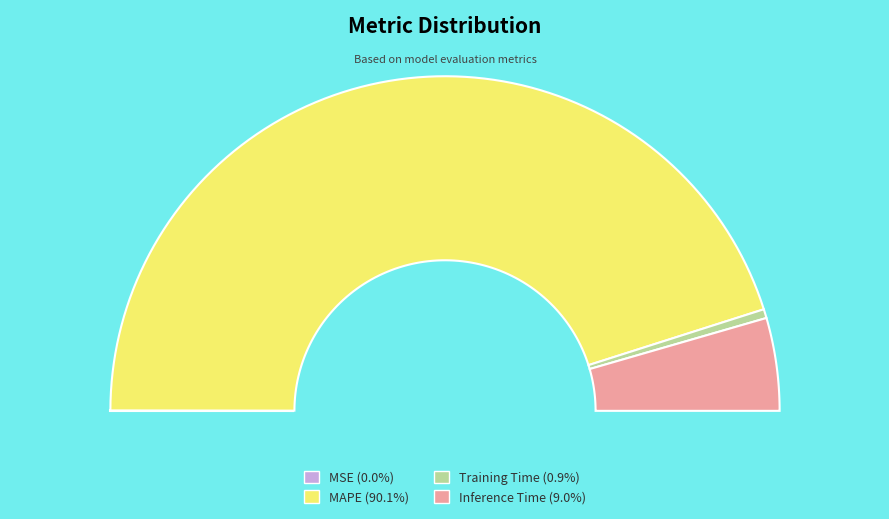

Which category has the smallest portion of the pie?

MSE